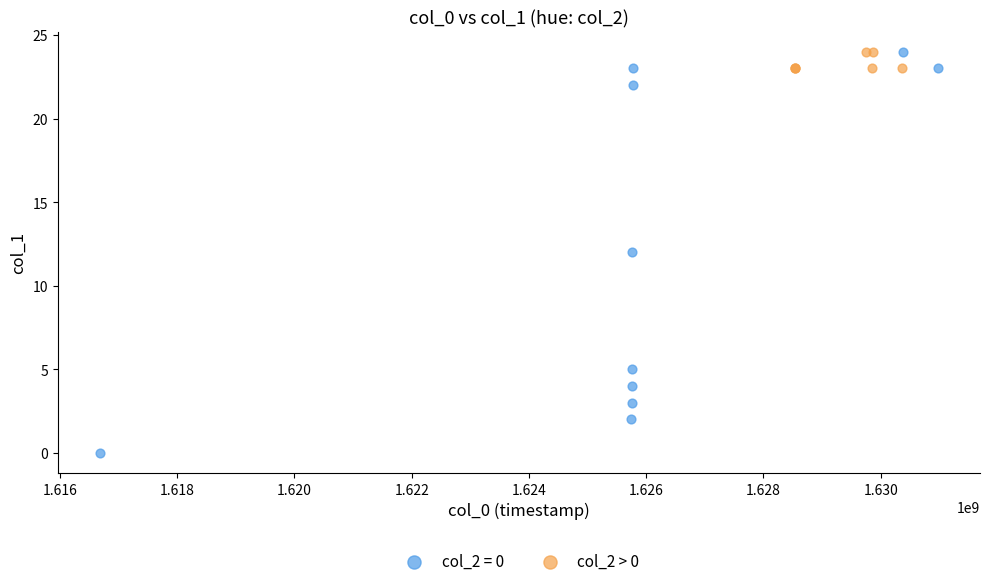

Which series has the largest Y range (max minus min)?

col_2 = 0